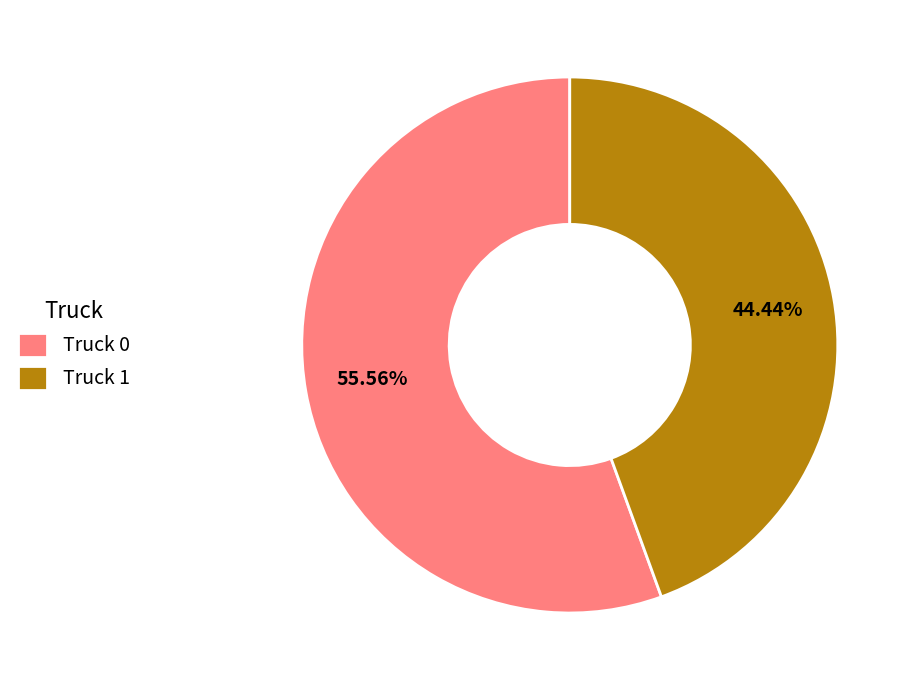

To the nearest percent, what is the average slice percentage?

50%